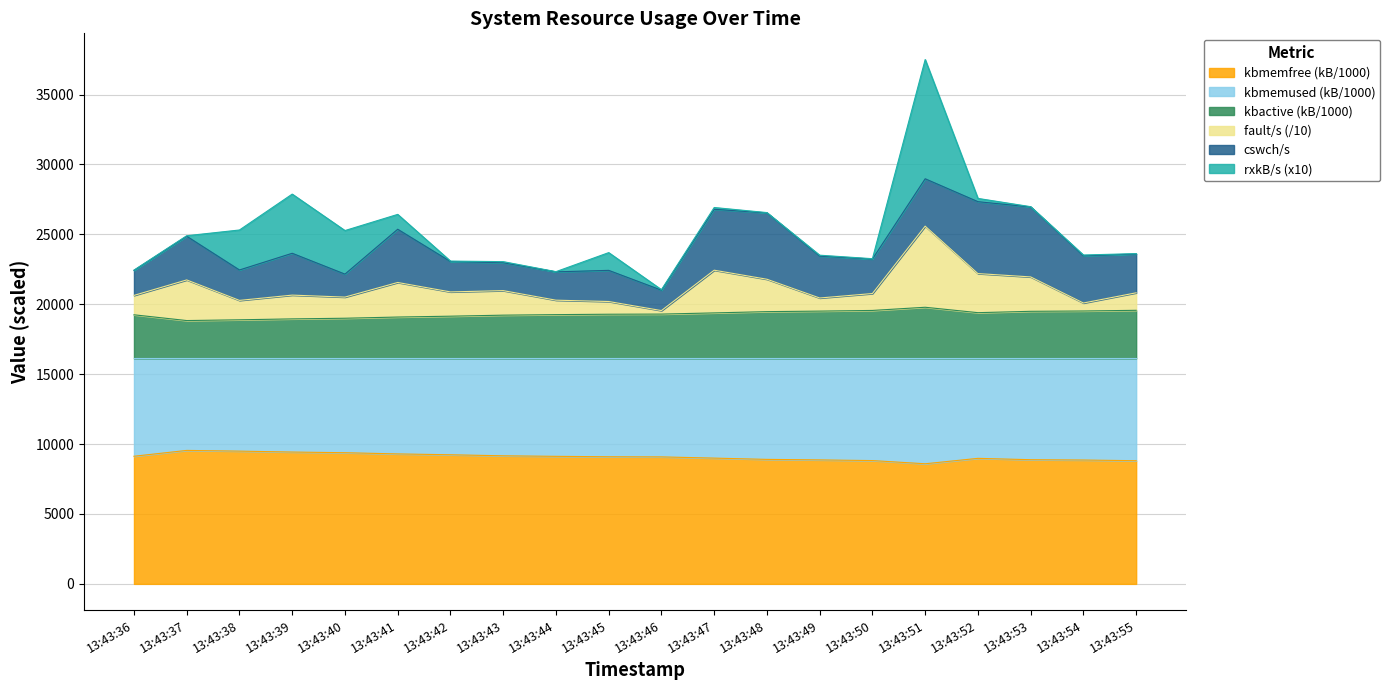

What is the total value across all series at 13:43:36?

22440.4